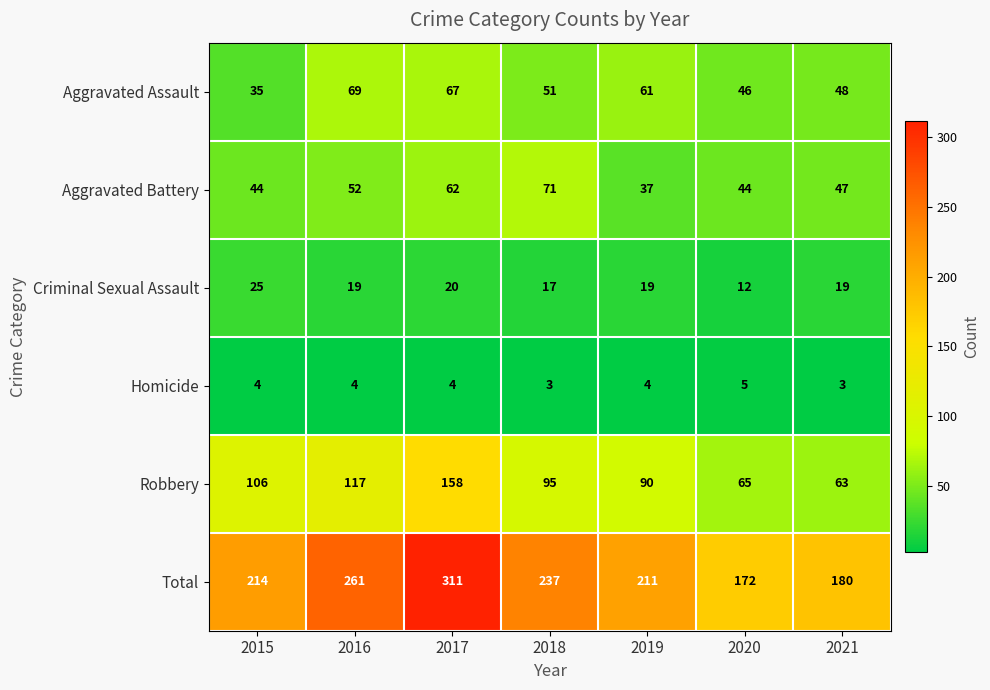

The Aggravated Battery series shows 30 at 2018. True or false?

False